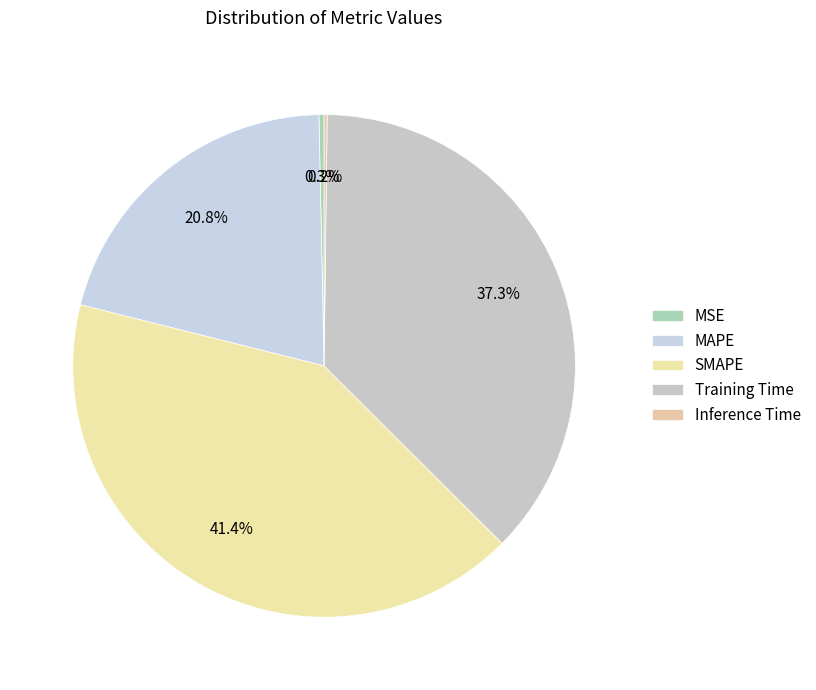

Combined, what portion of the pie is MSE and MAPE?

21.1%